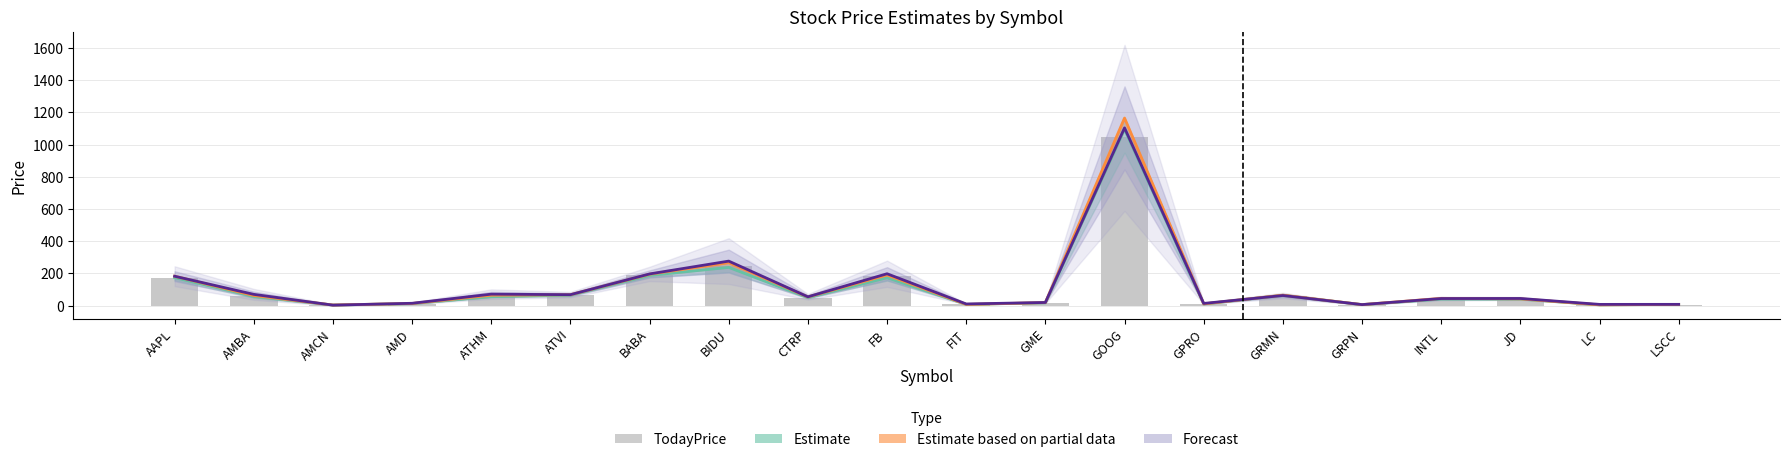

Is it true that Forecast (callEst_1) equals 24.0 at GRMN?

False